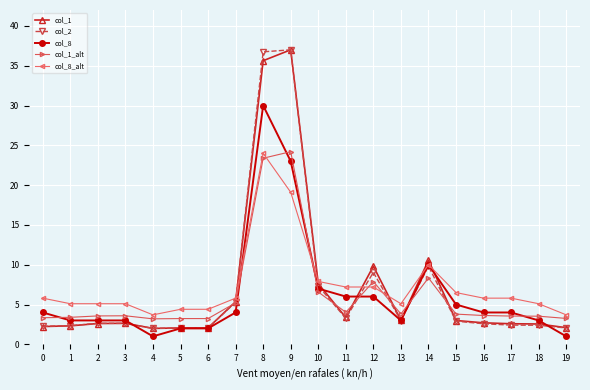

True or false: col_2 has more than 0 interior local peaks.

True